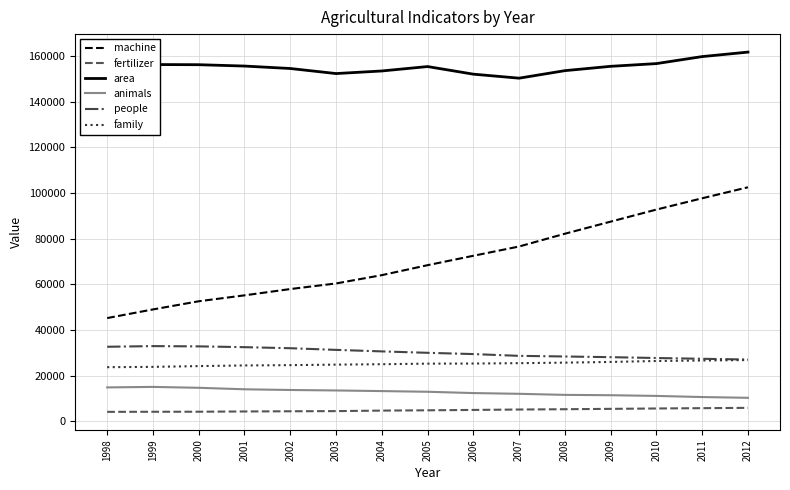

True or false: people and fertilizer intersect in this chart.

False